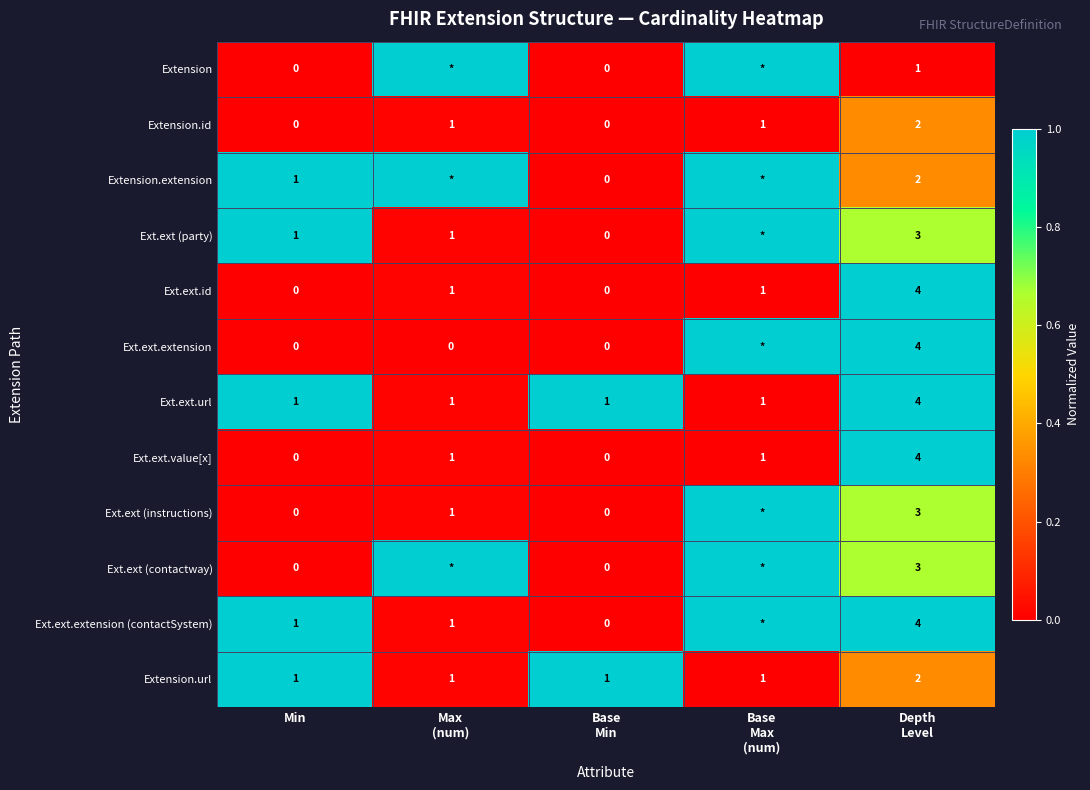

List the series in order of their peak value, highest first.

Extension, Extension.extension, Ext.ext (party), Ext.ext.id, Ext.ext.extension, Ext.ext.url, Ext.ext.value[x], Ext.ext (instructions), Ext.ext (contactway), Ext.ext.extension (contactSystem), Extension.url, Extension.id